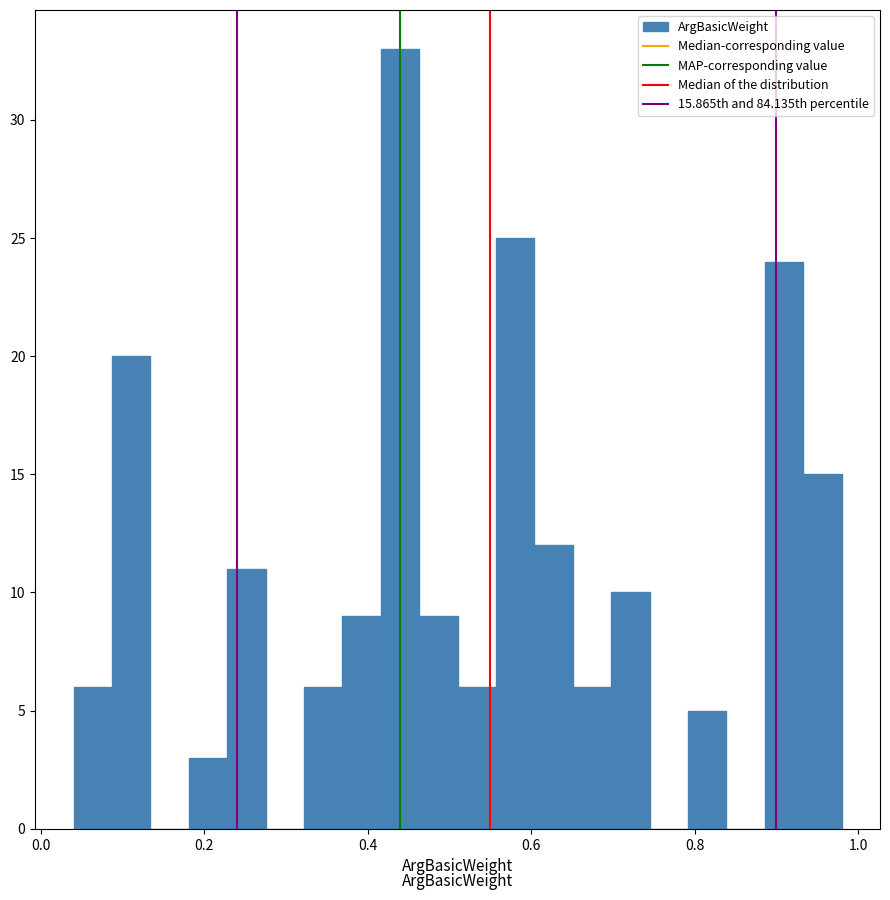

Around what value on the x-axis is the tallest bar? Give the approximate position of its centre, as read against the axis.

0.44